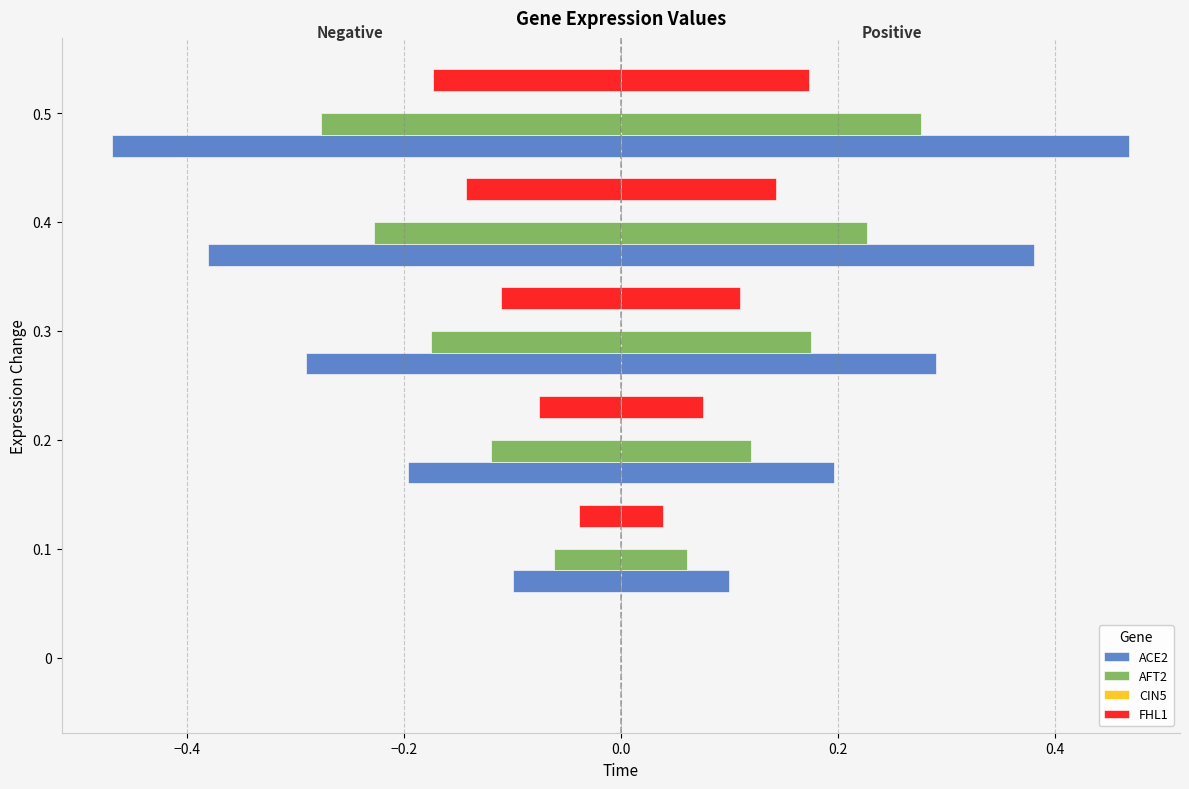

How many bars are there in each group?

4